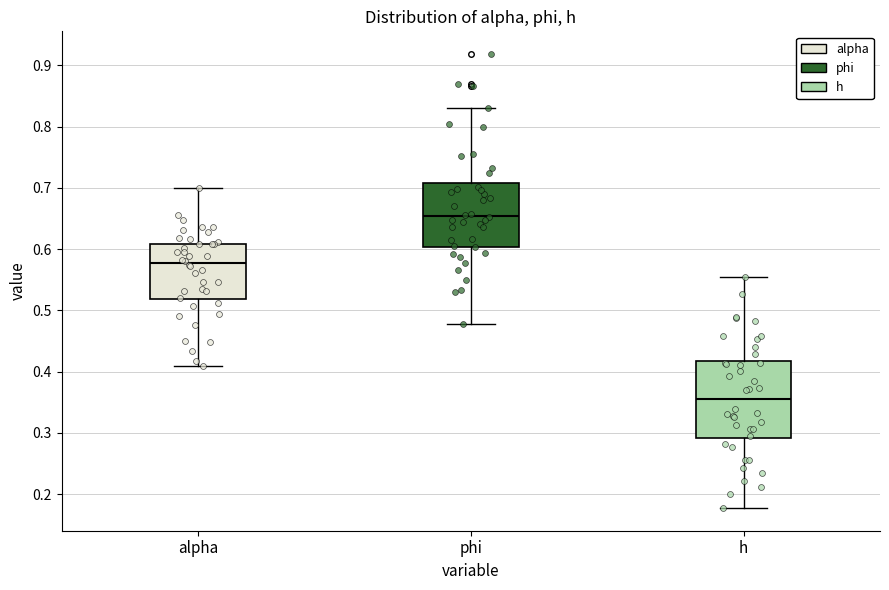

Comparing the boxes themselves (not the whiskers), which one is the tallest?

h